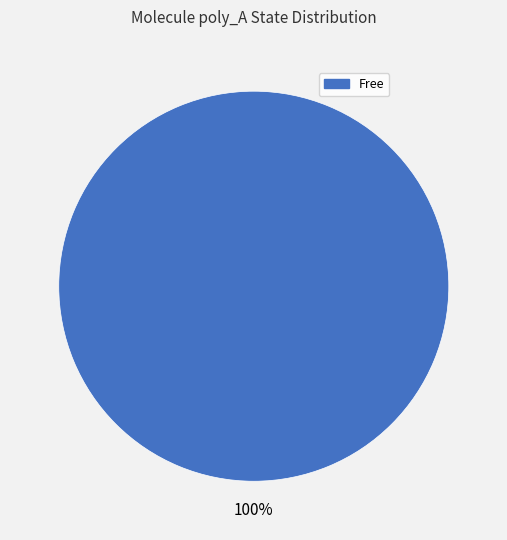

Is there any slice that represents more than half of the pie?

Yes